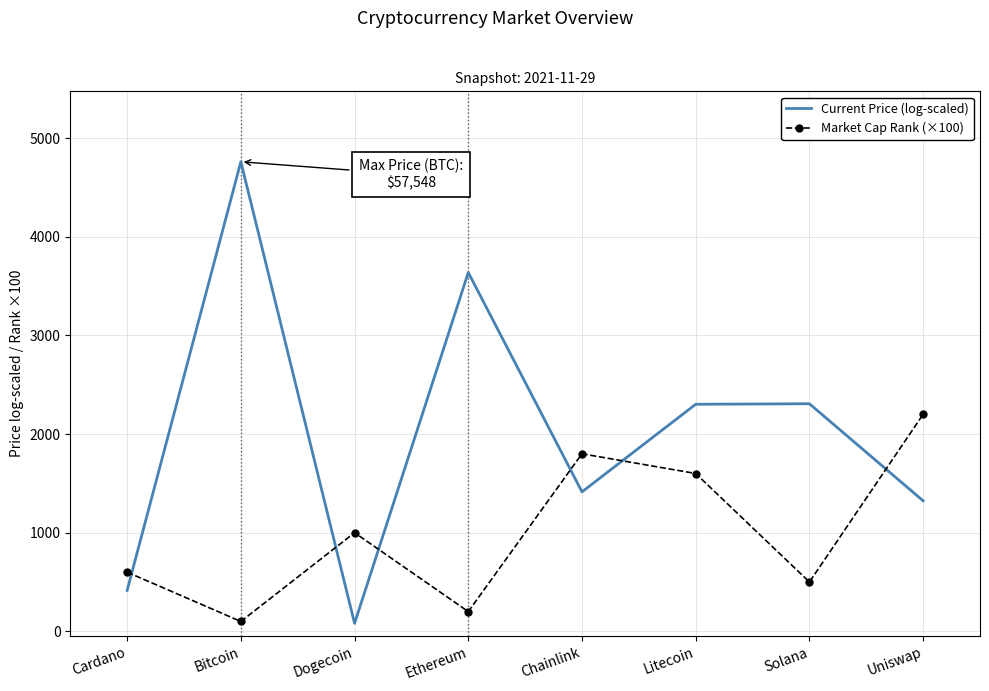

Between which two adjacent categories do Market Cap Rank (×100) and Current Price (log-scaled) first intersect?

Cardano and Bitcoin